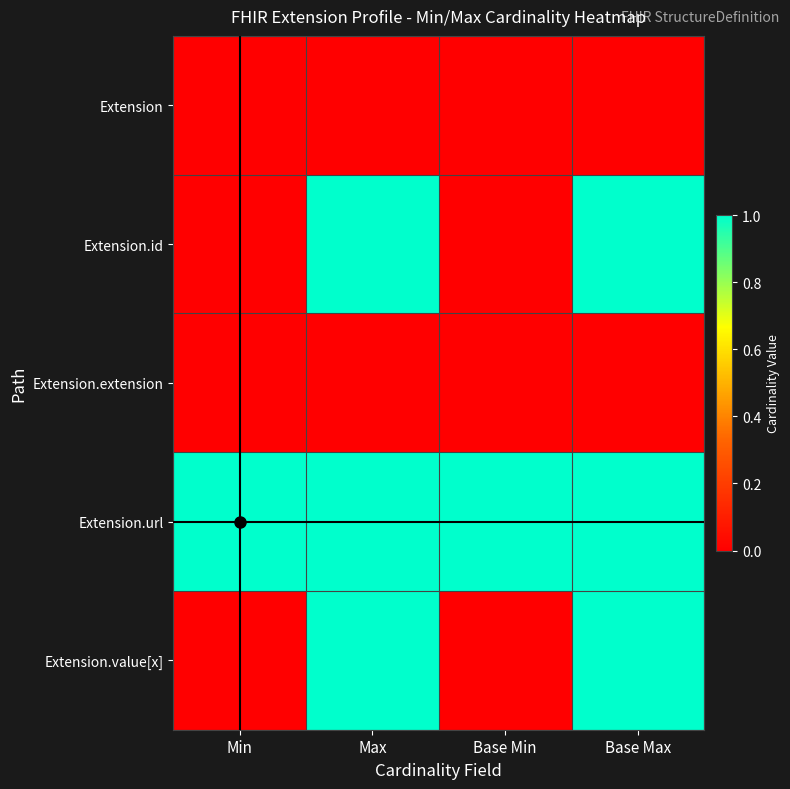

Which has a higher value, Base Max or Min?

Base Max